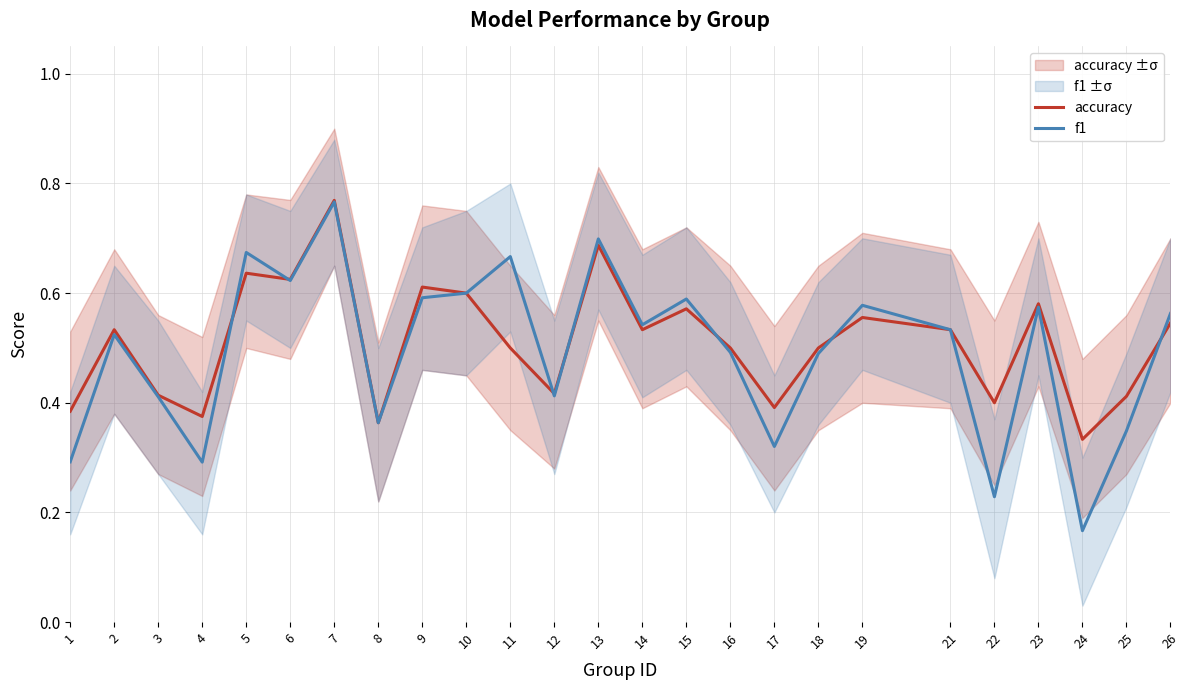

What is the smallest value displayed?

0.2